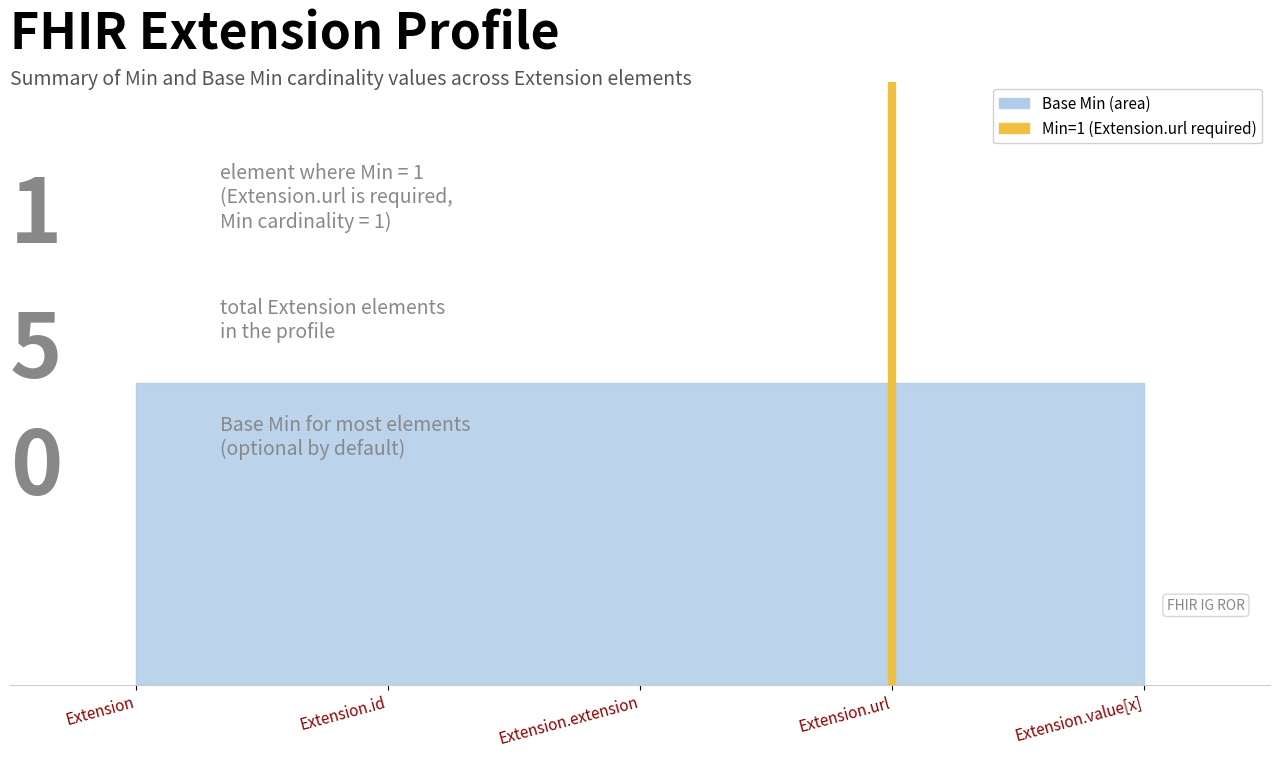

How many positive values are there?

1